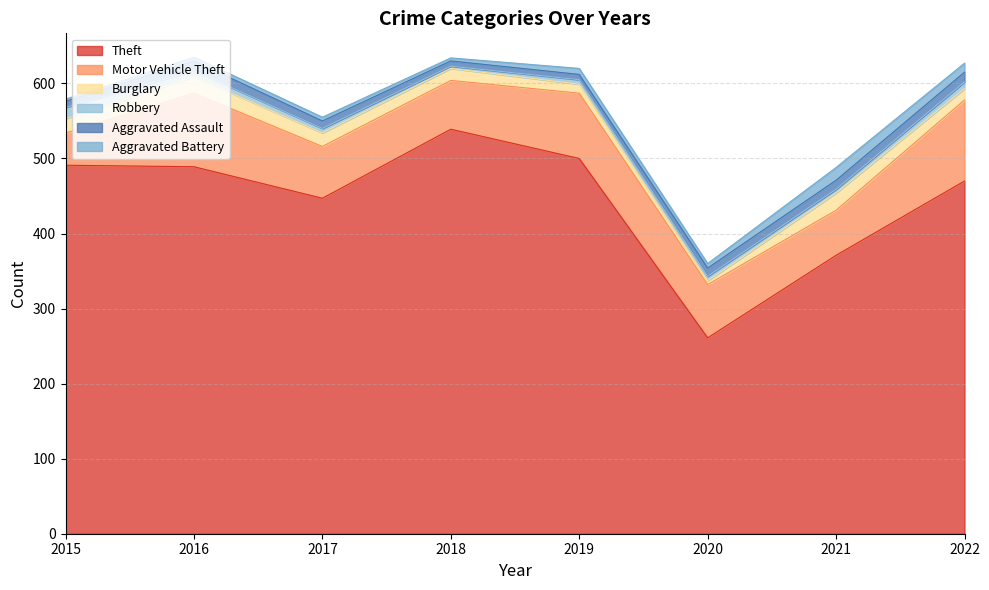

At which label is Aggravated Assault closest to 10?

2017